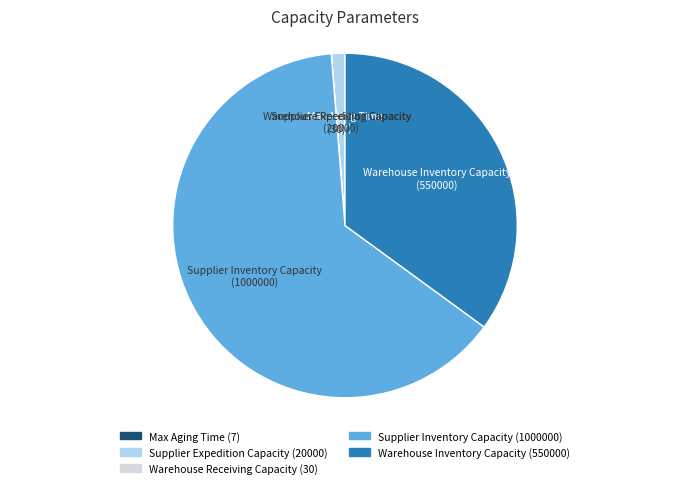

Between Supplier Inventory Capacity and Supplier Expedition Capacity, which is larger?

Supplier Inventory Capacity